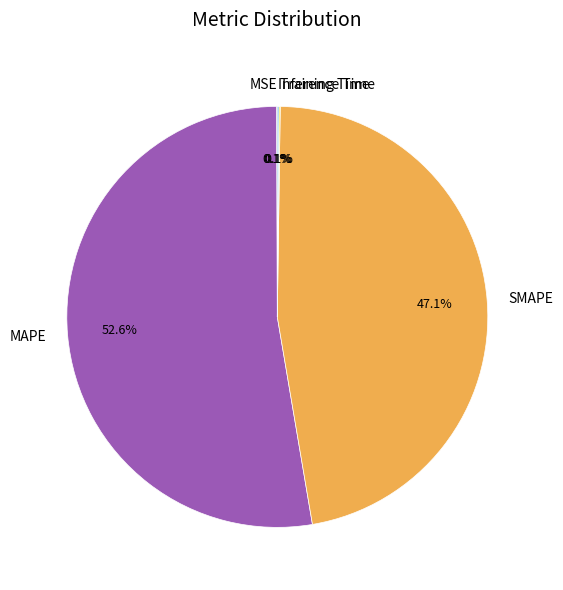

Which category has the biggest portion of the pie?

MAPE